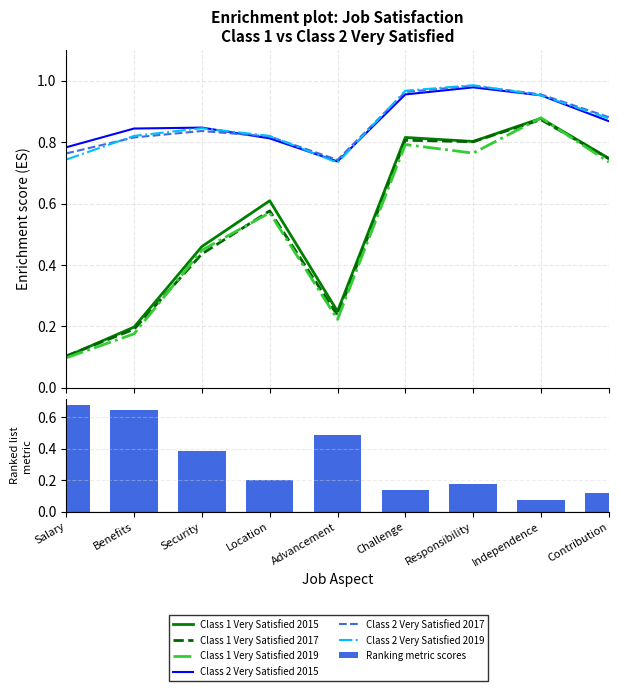

Where is Class 1 Very Satisfied 2015 nearest to the value 0?

Salary